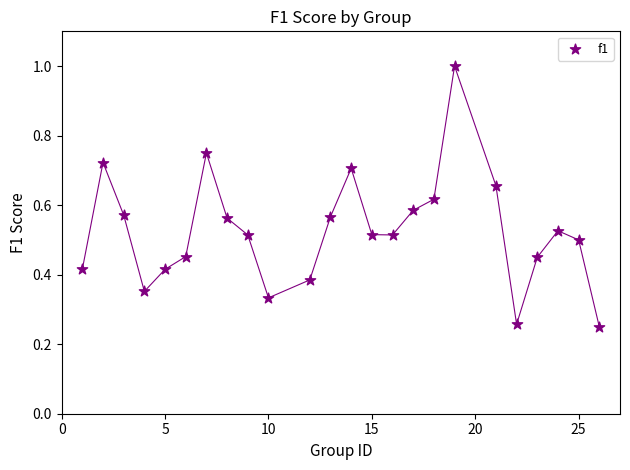

What is the range of X values (max minus min)?

25.0